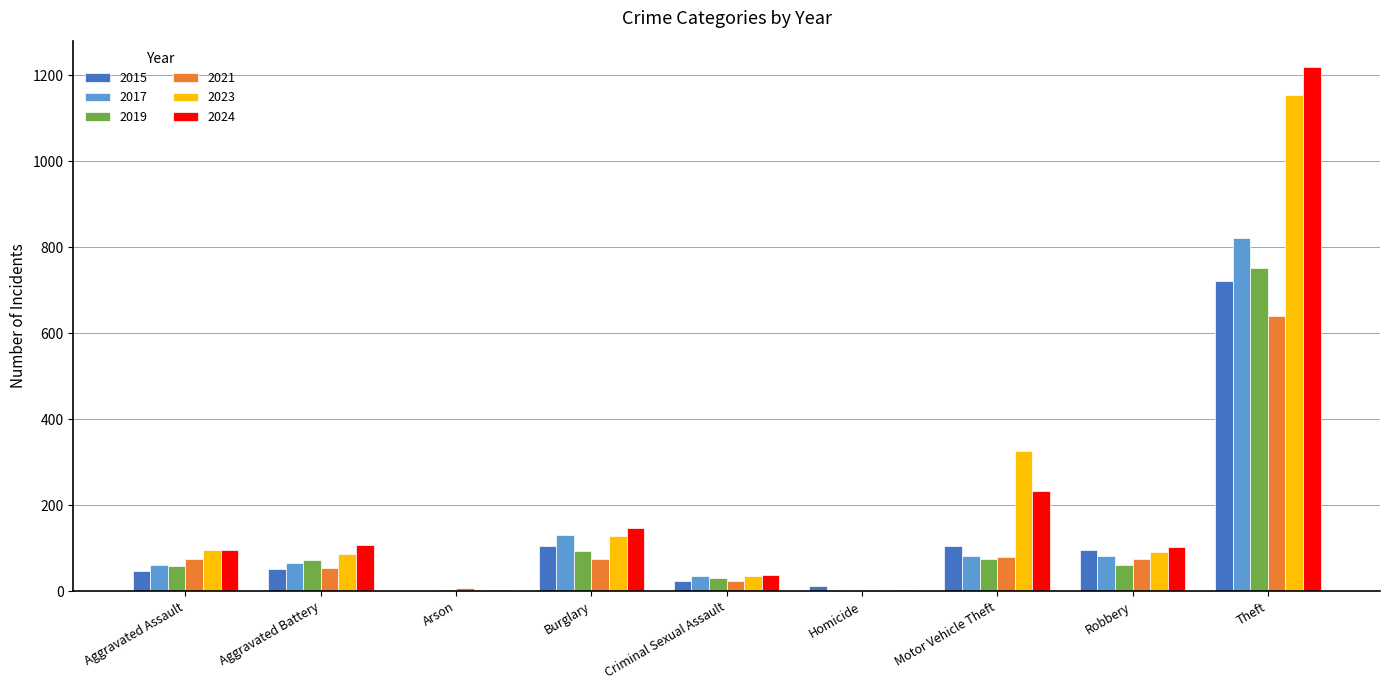

What is the total value across all series at Theft?

5312